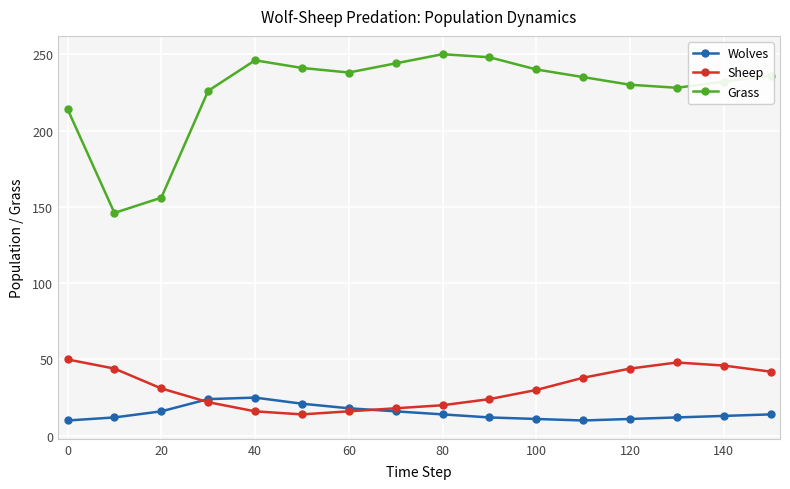

True or false: Grass and Sheep intersect in this chart.

False